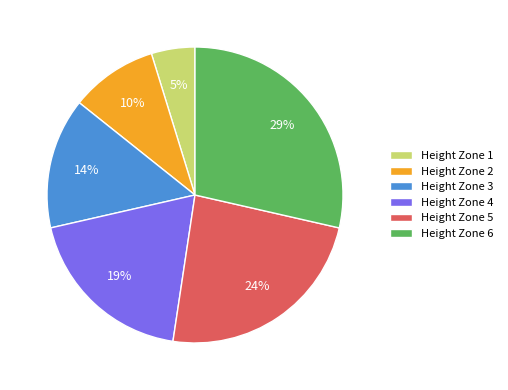

Is the sum of Height Zone 3 and Height Zone 5 greater than half?

No